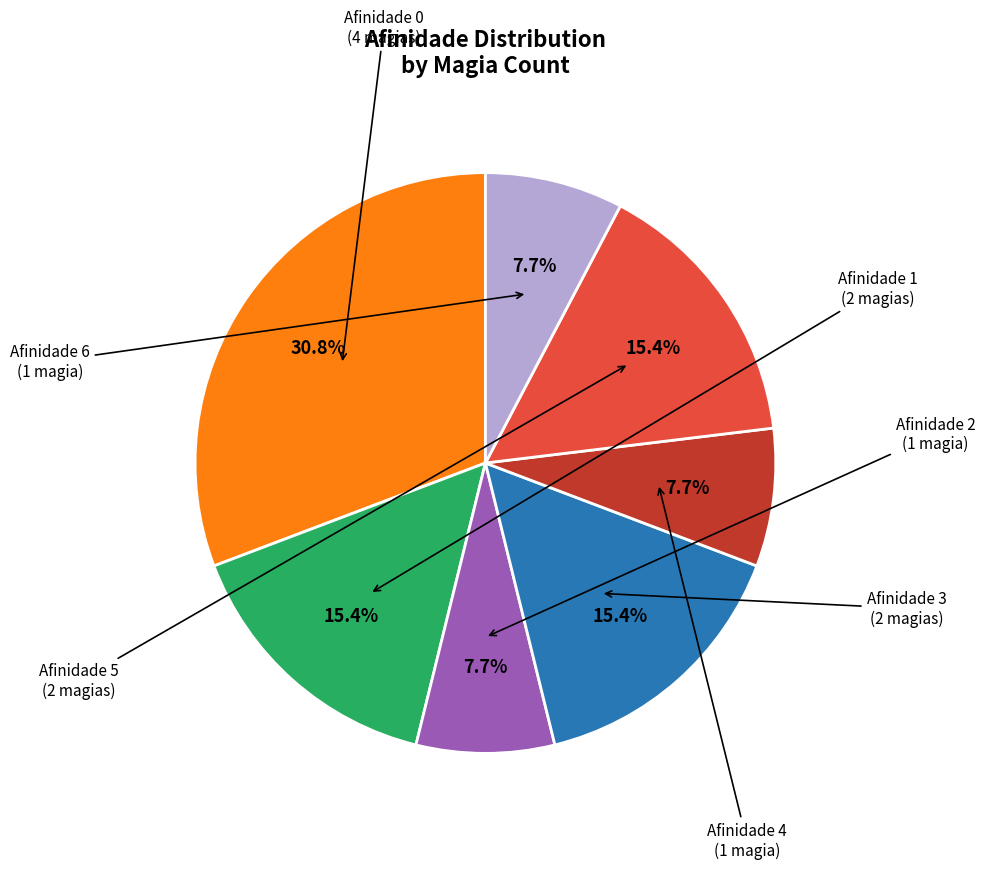

Is there any slice that represents more than half of the pie?

No